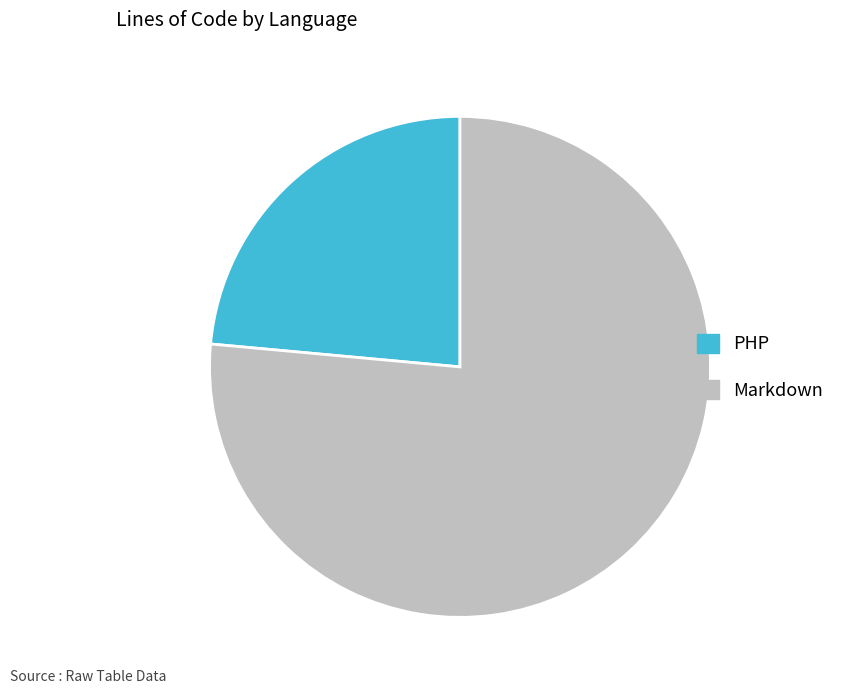

Do Markdown and PHP together represent more than half of the pie?

Yes